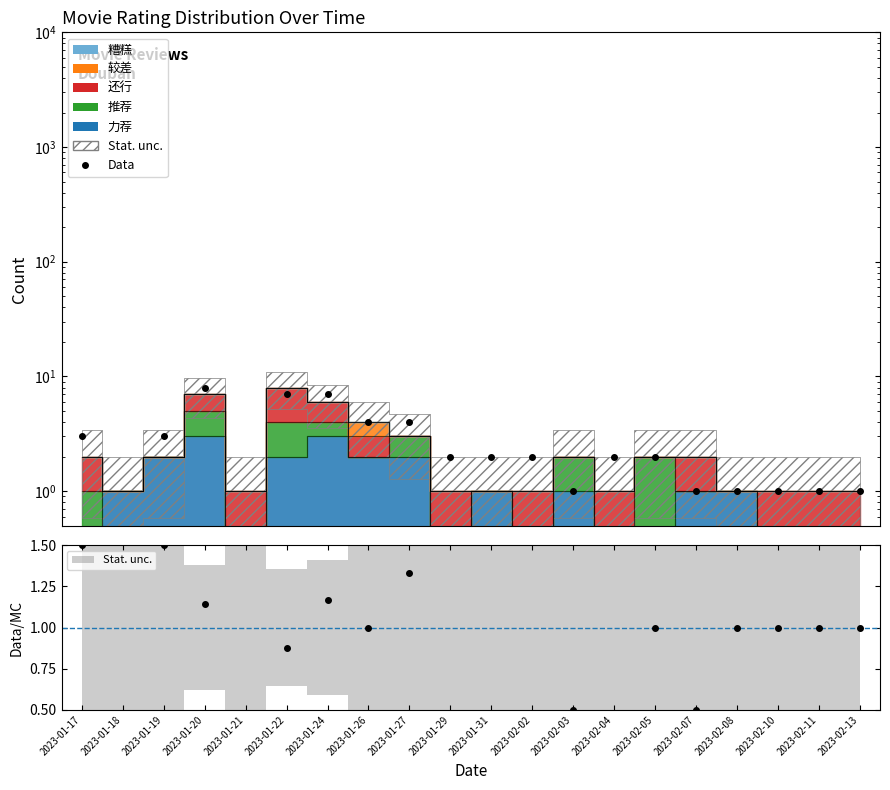

The value at 2023-02-07 is 1. True or false?

True